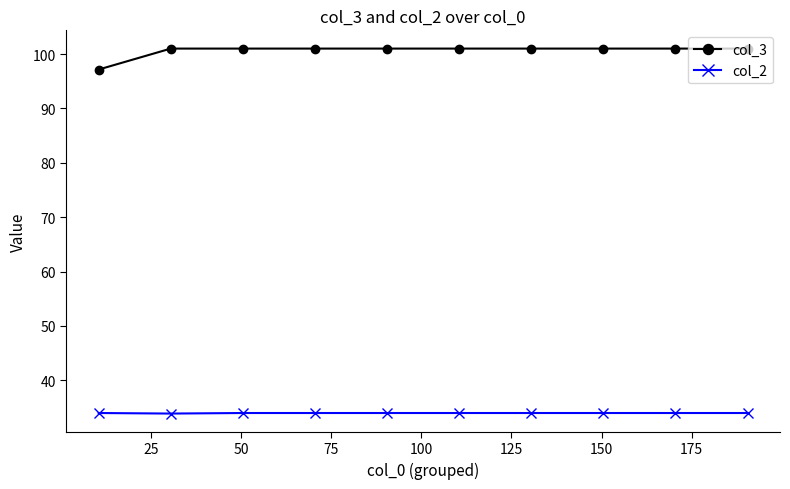

Which series has the largest range (max minus min)?

col_3